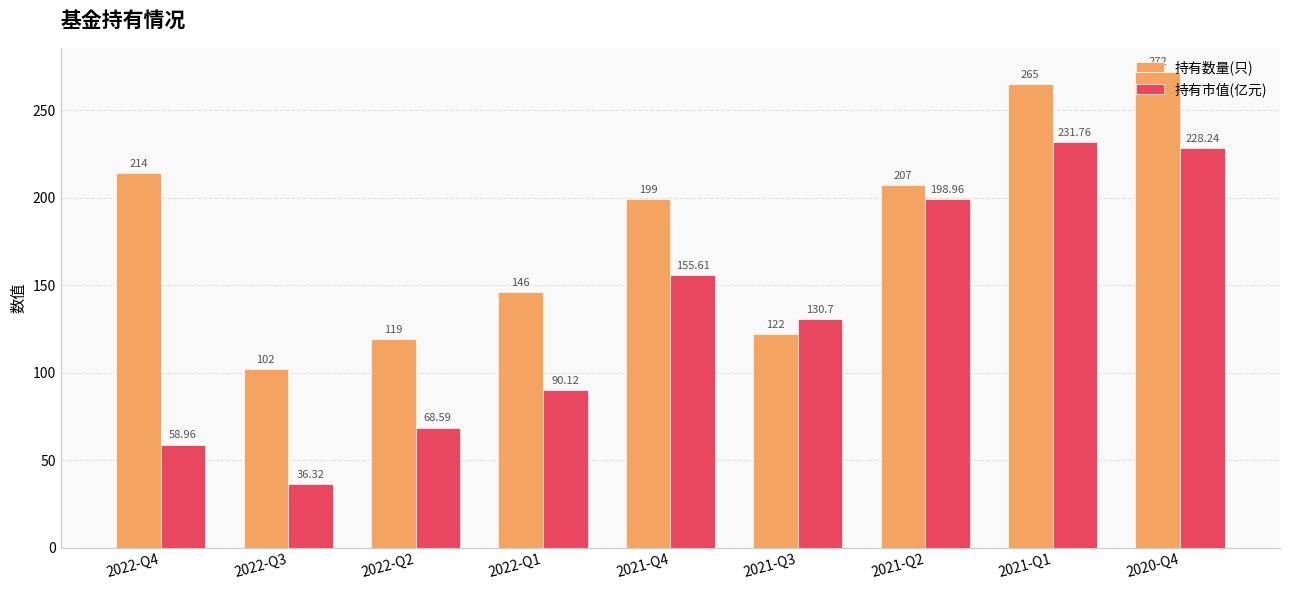

What is the spread (max minus min) of values at 2021-Q1?

33.2